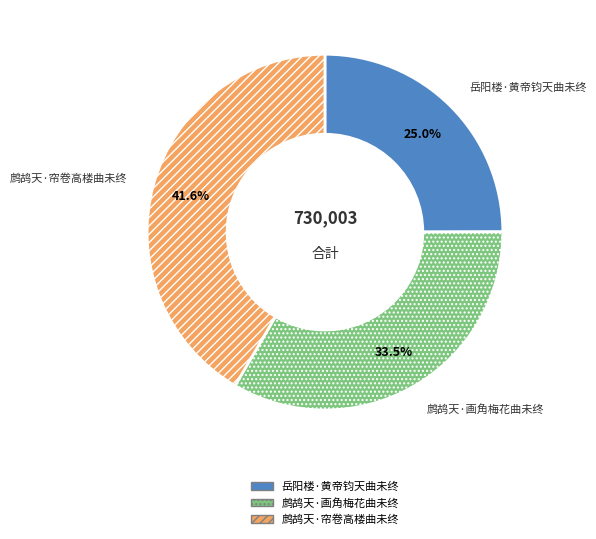

Which slice is the largest?

鹧鸪天·帘卷高楼曲未终